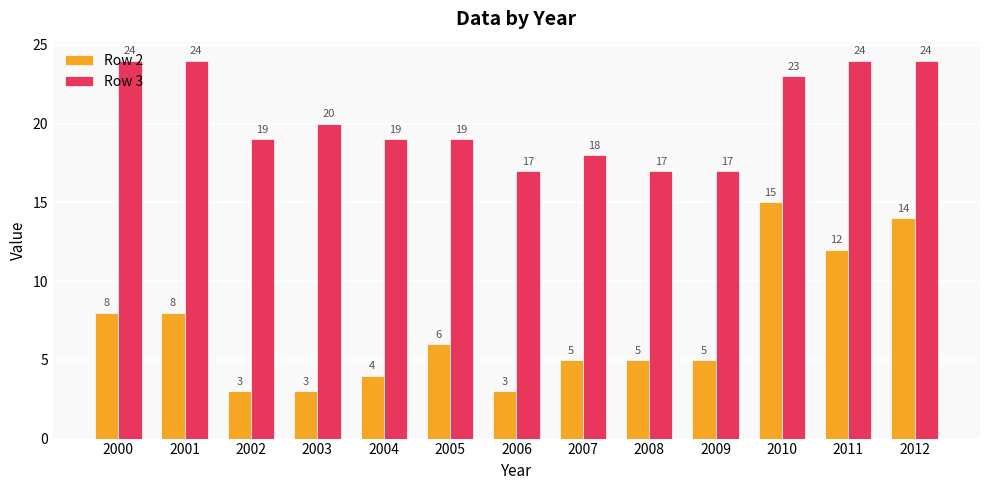

At how many categories does at least one series exceed 8?

13